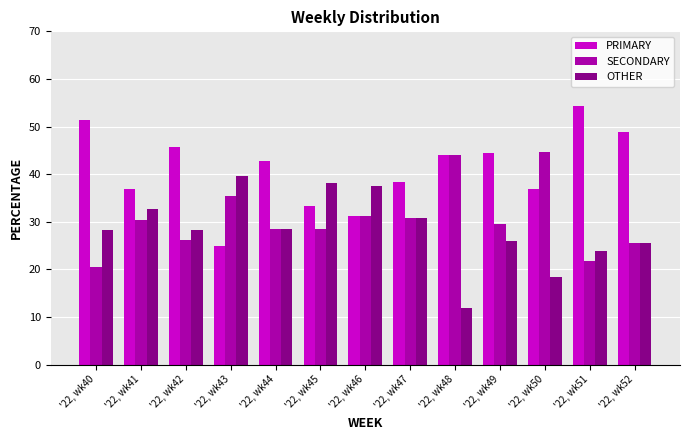

What is the value of the PRIMARY bar at the 11th from the left?

36.8